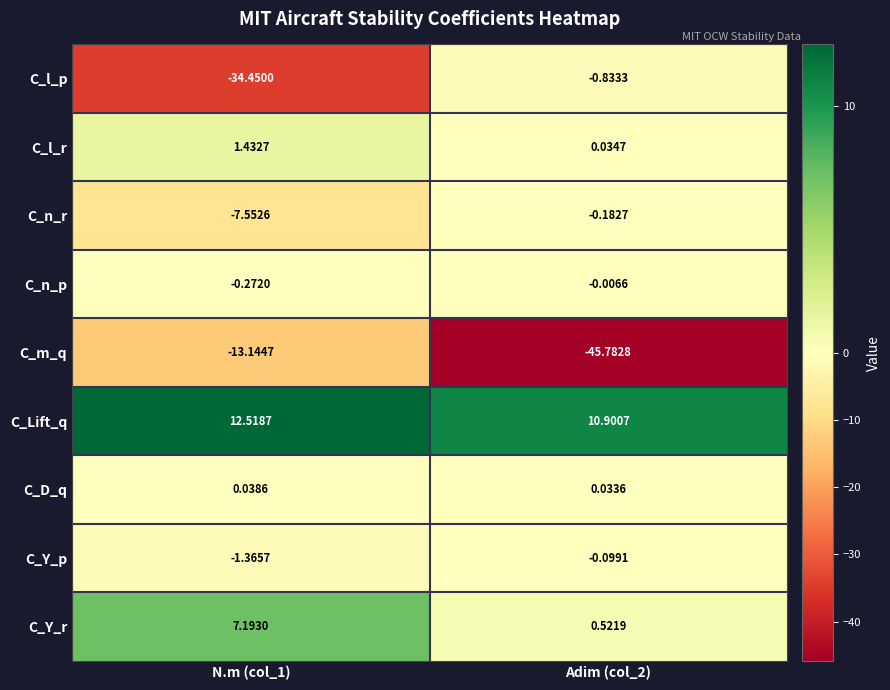

Is the value of C_l_p at N.m (col_1) greater than the value of C_Y_r at Adim (col_2)?

No